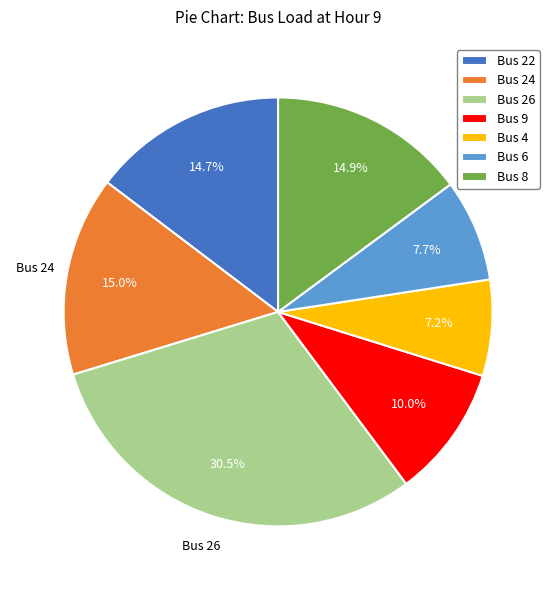

Is there any slice that represents more than half of the pie?

No